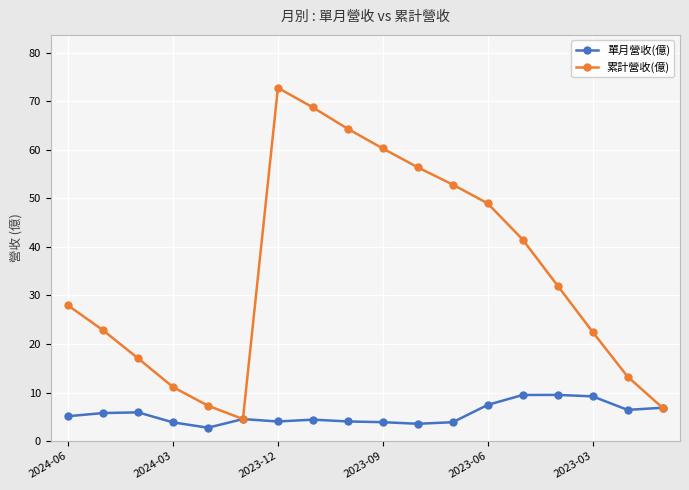

What is the value of the 單月營收(億) point at the 18th from the left?

6.9